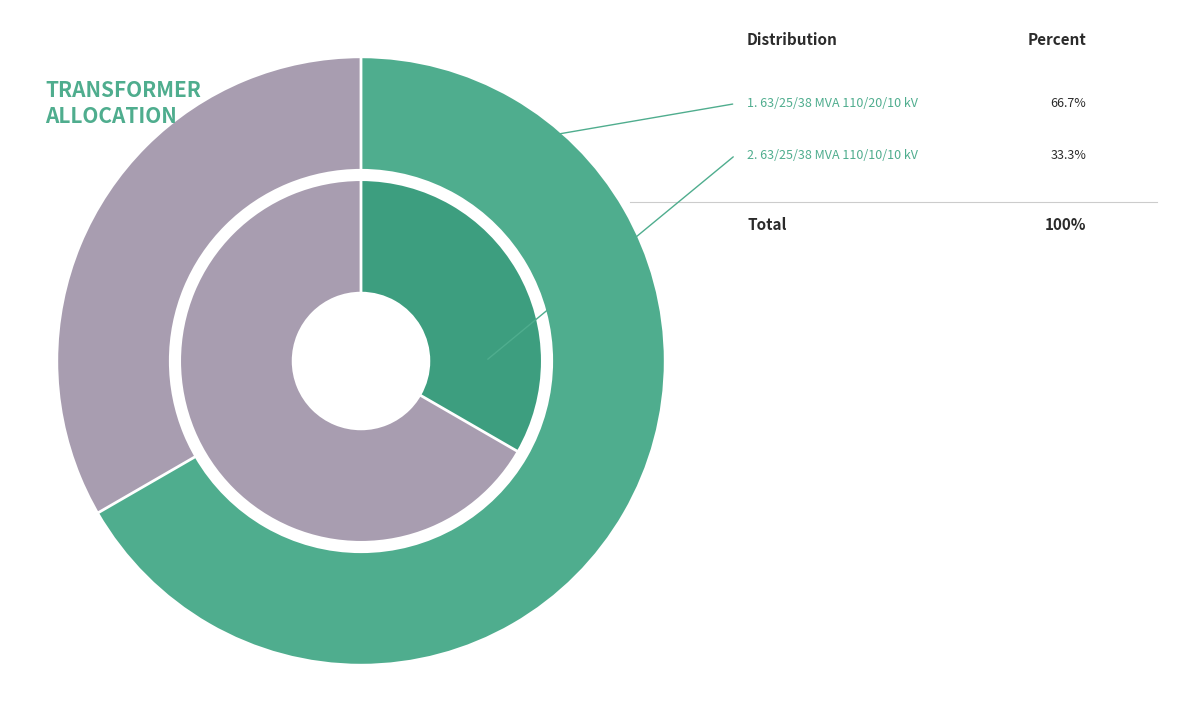

To the nearest percent, what percentage of the pie is 63/25/38 MVA 110/10/10 kV?

33%